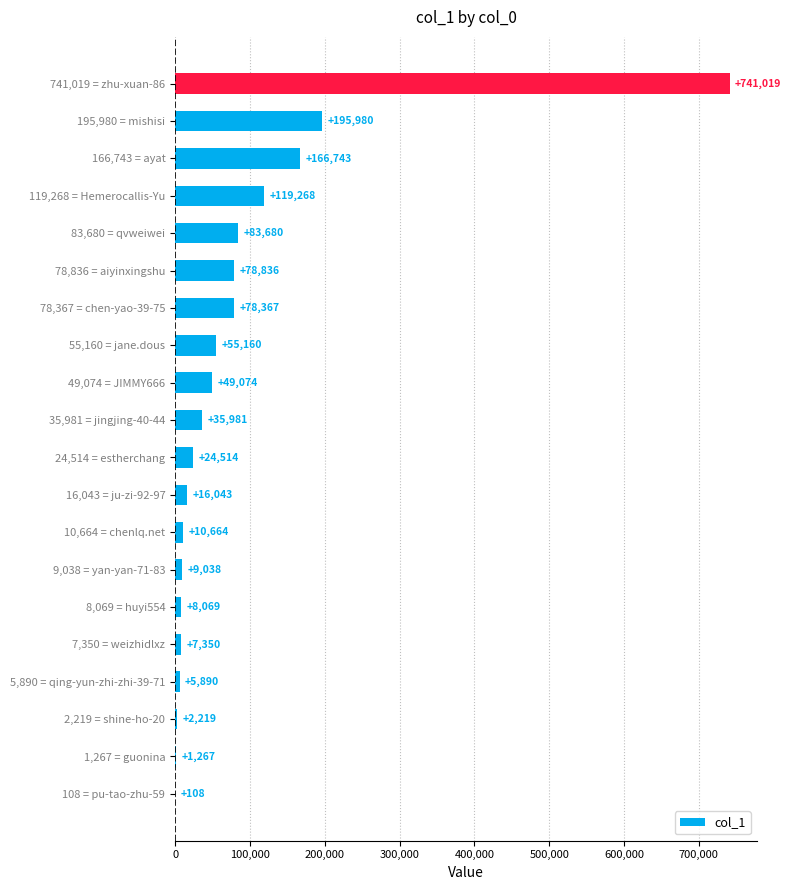

At which label is the value closest to 370563?

195,980 = mishisi